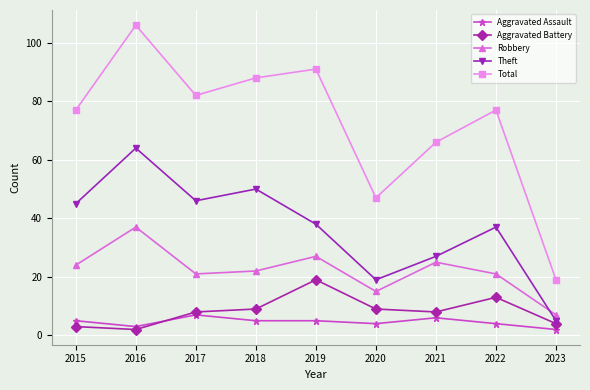

What is the value of the Aggravated Battery point at the 4th from the left?

9